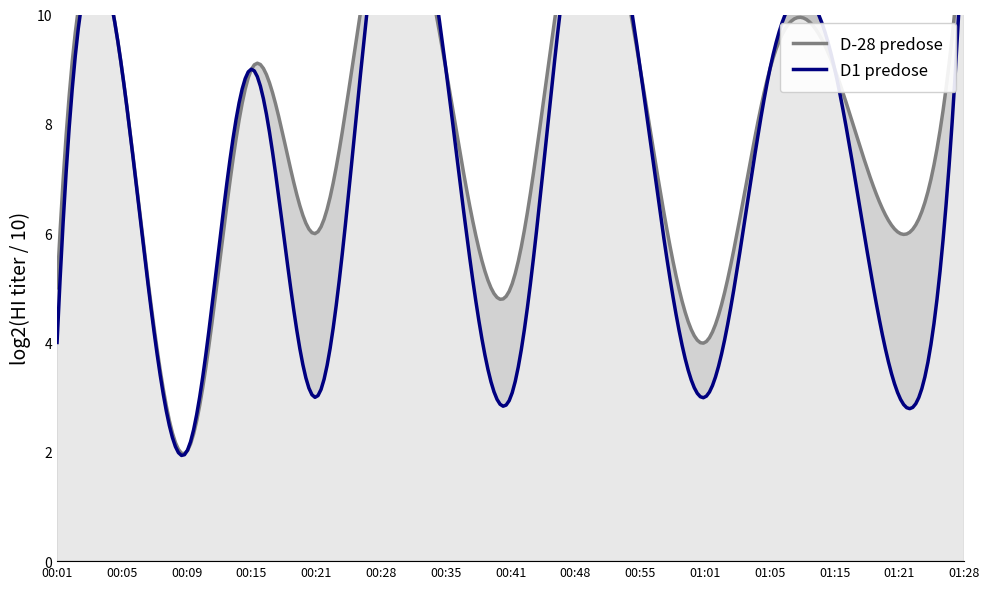

At which category is the sum across all series the highest?

00:28